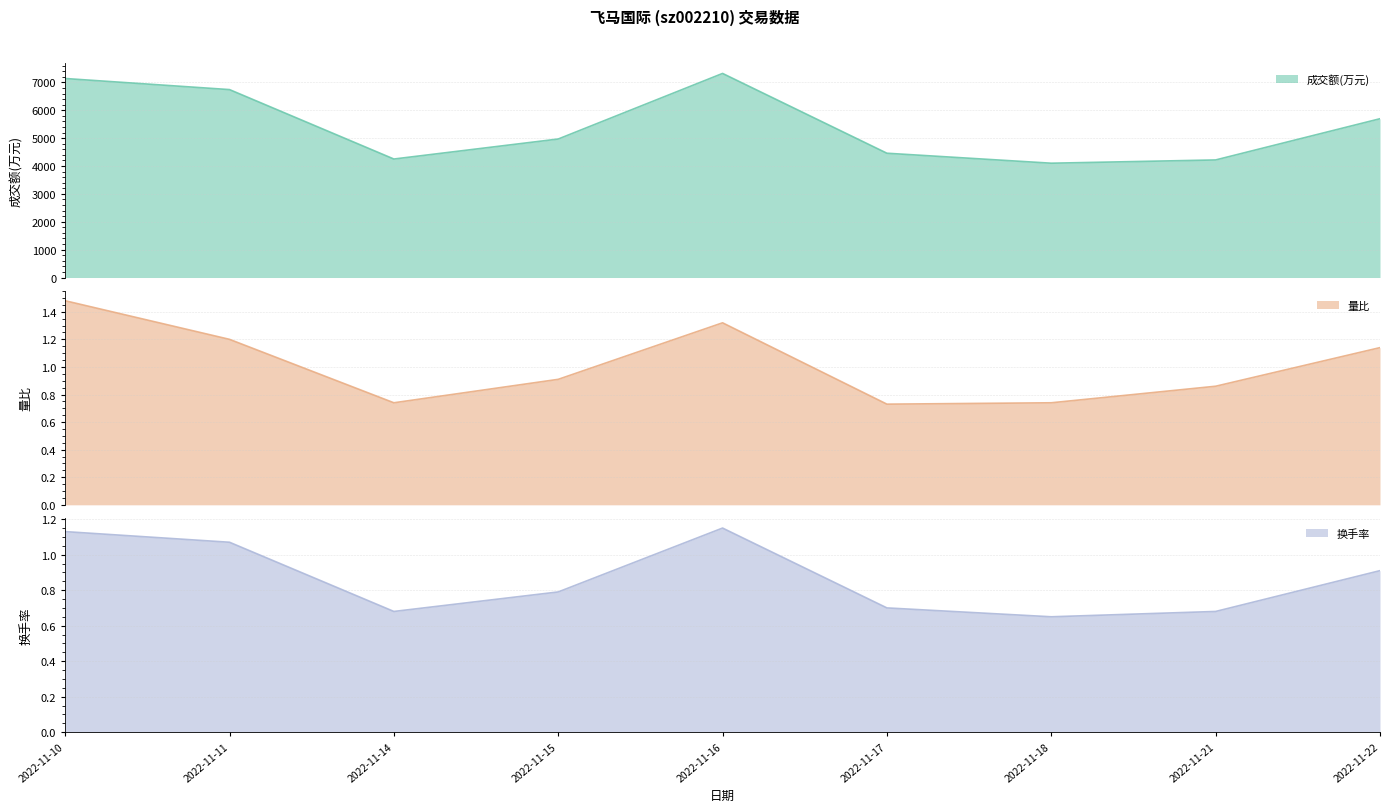

How many data points does each series have?

9